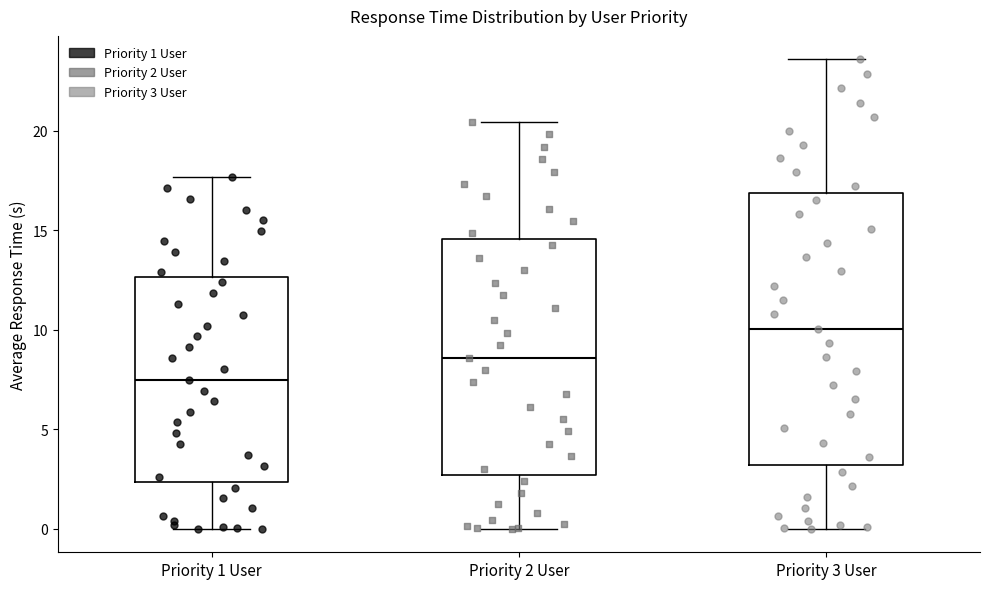

Reading left to right, read every box against the y-axis: the position of its median line, the range the box covers, and the ends of its whiskers. The values are not printed on the chart, so give them approximately, as read against the axis.

Priority 1 User: median 7.5, box 2.5 to 12.5, whiskers 0.0 to 17.5
Priority 2 User: median 8.5, box 2.5 to 14.5, whiskers 0.0 to 20.5
Priority 3 User: median 10.0, box 3.0 to 17.0, whiskers 0.0 to 23.5